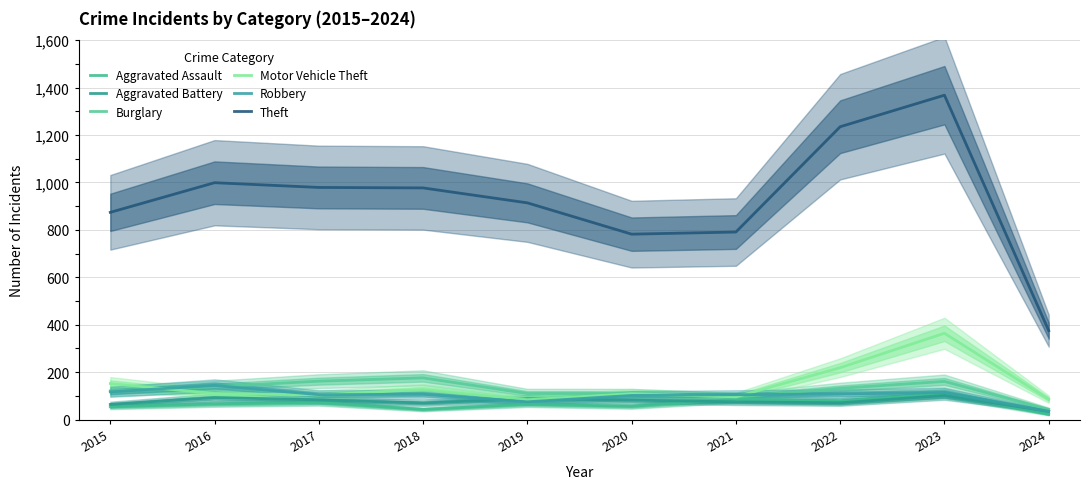

Which series changed the most between 2022 and 2023?

Motor Vehicle Theft